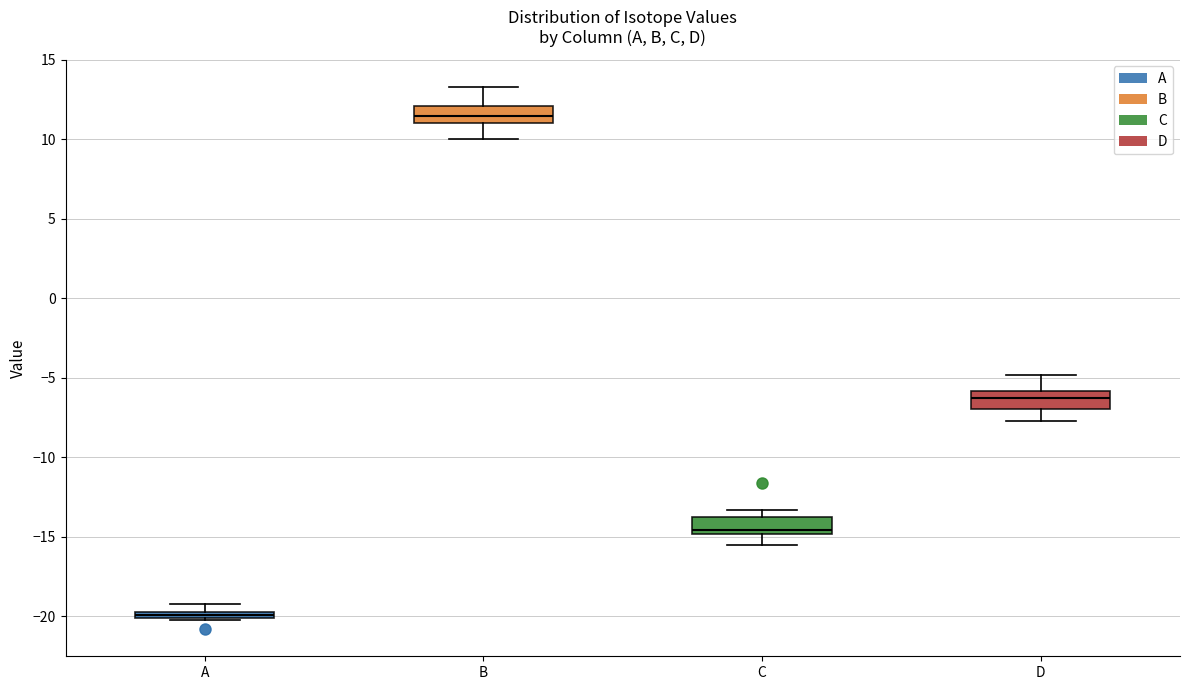

Which box's median line is the lowest?

A